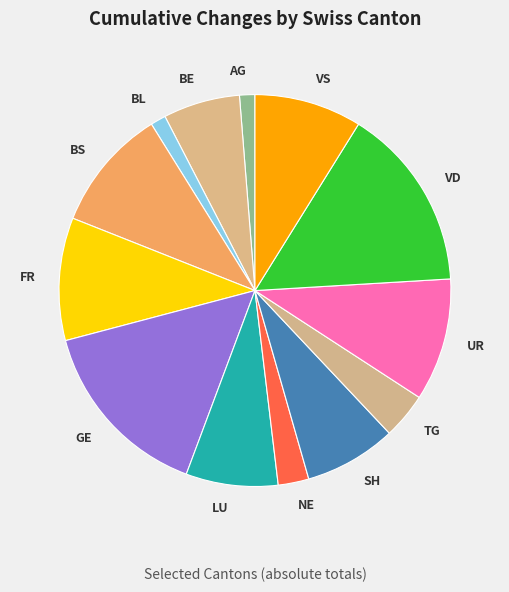

True or false: SH accounts for 22% of the total.

False